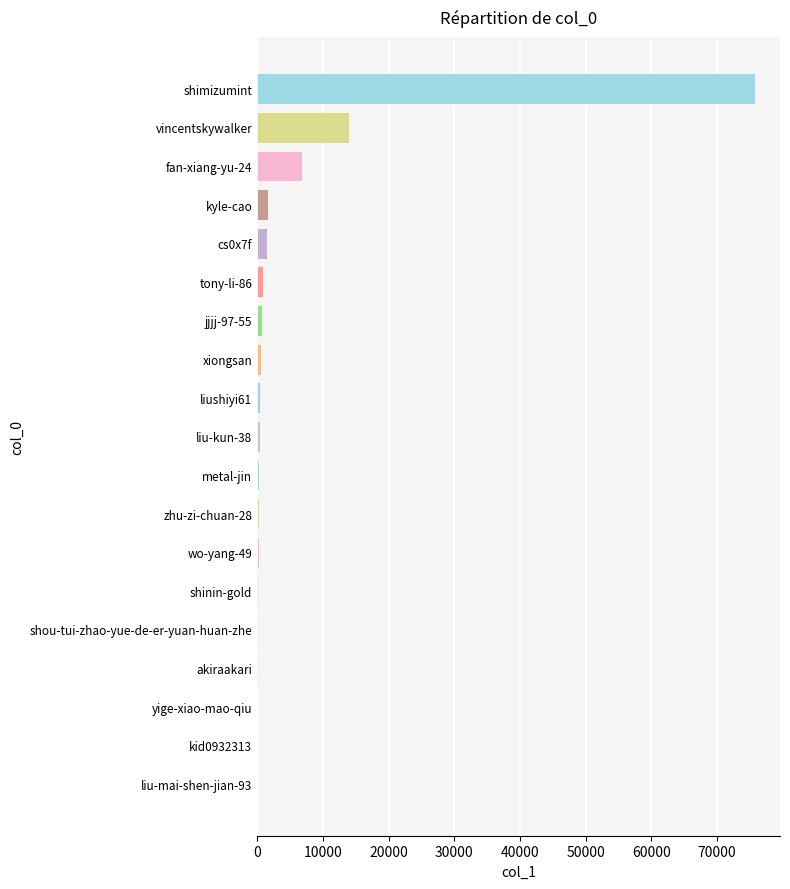

Between vincentskywalker and wo-yang-49, which is larger?

vincentskywalker